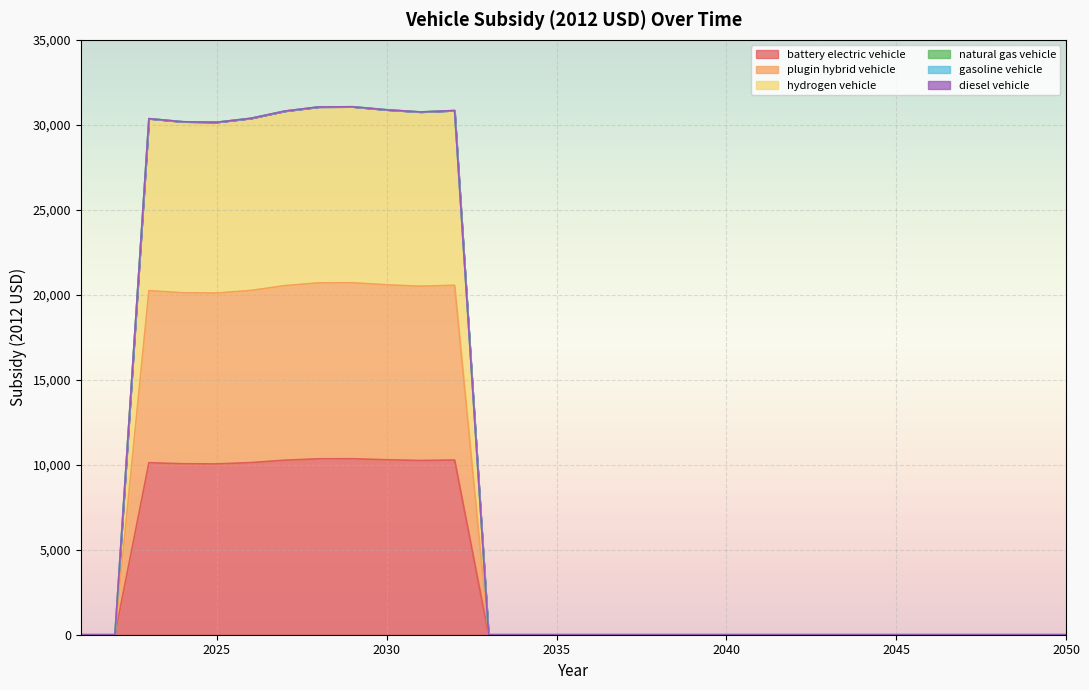

The value of battery electric vehicle at 2037 is -5943.6. True or false?

False